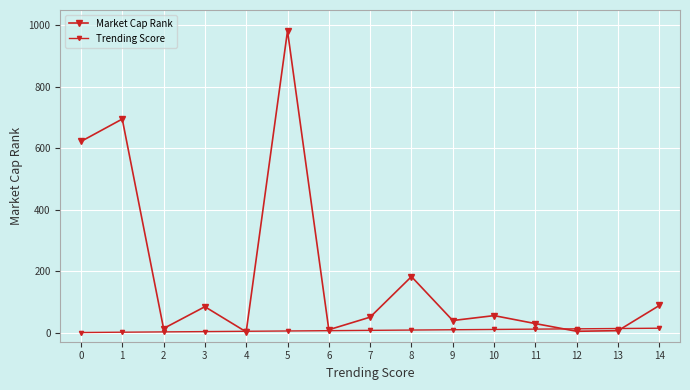

Reading left to right, transcribe all the data shown in this chart.

Market Cap Rank: 622	695	13	84	2	982	9	50	182	39	55	29	4	6	88
Trending Score: 0	1	2	3	4	5	6	7	8	9	10	11	12	13	14